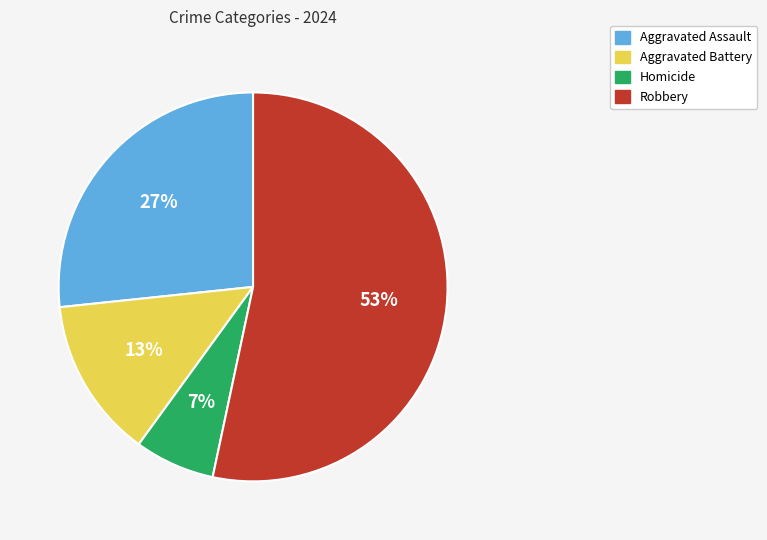

True or false: Robbery accounts for 65% of the total.

False